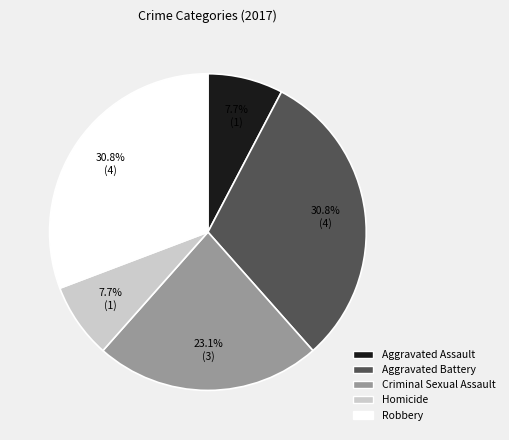

Is there any slice that represents more than half of the pie?

No